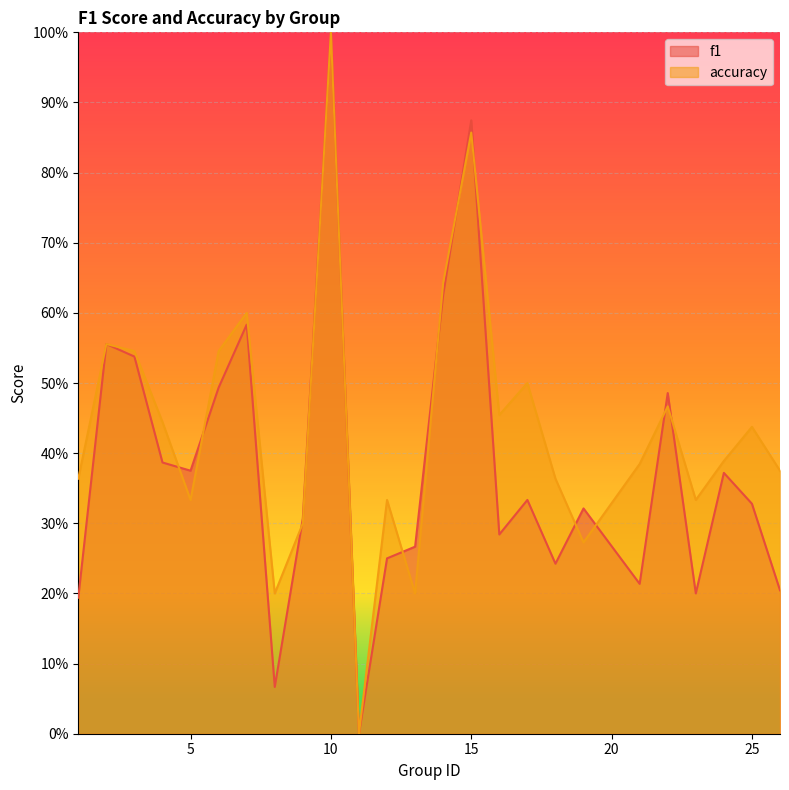

What is the difference between the maximum and minimum values in the accuracy series?

1.0